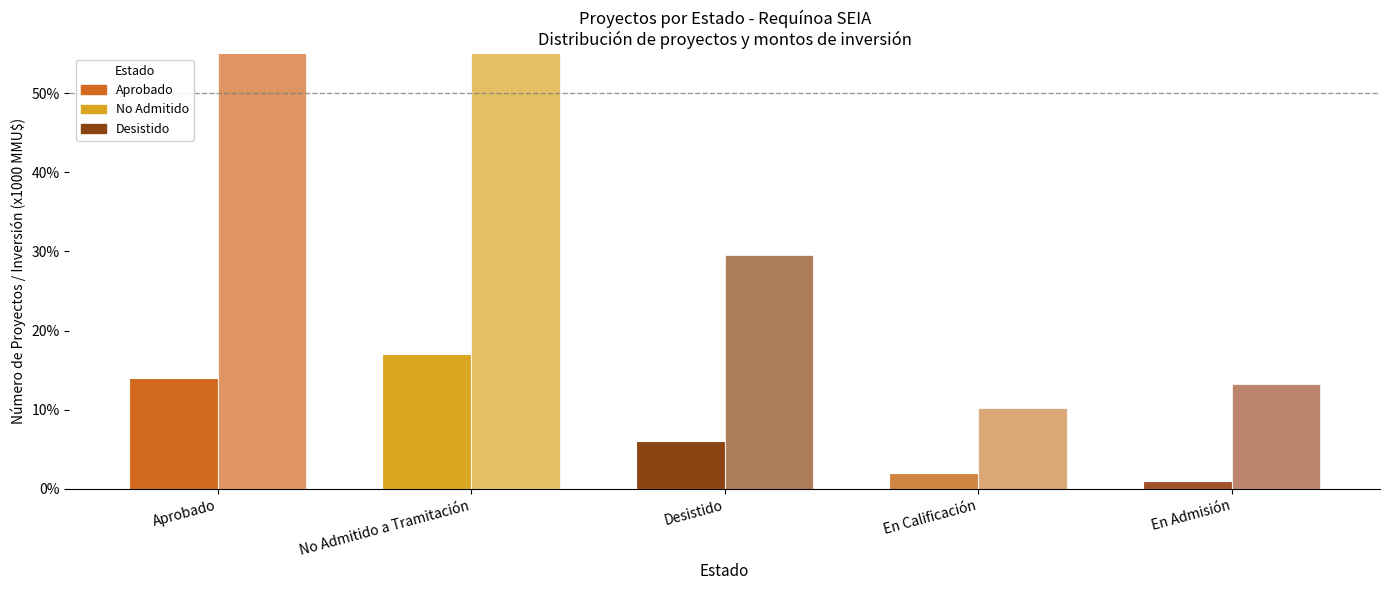

What is the sum of all Número de Proyectos values?

40.0